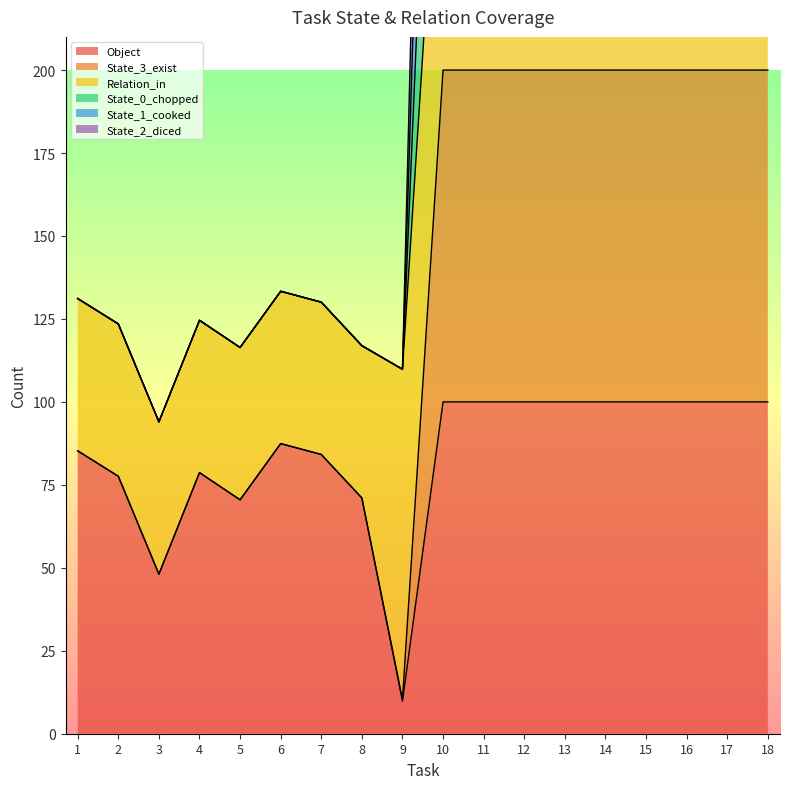

What is the highest value of the Object series?

100.0